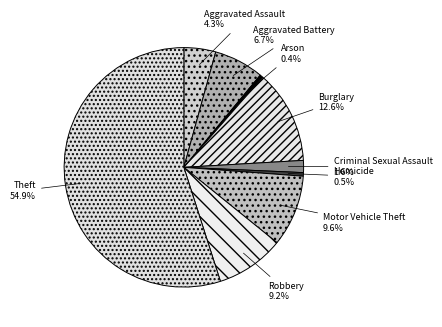

Which slice is the largest?

Theft